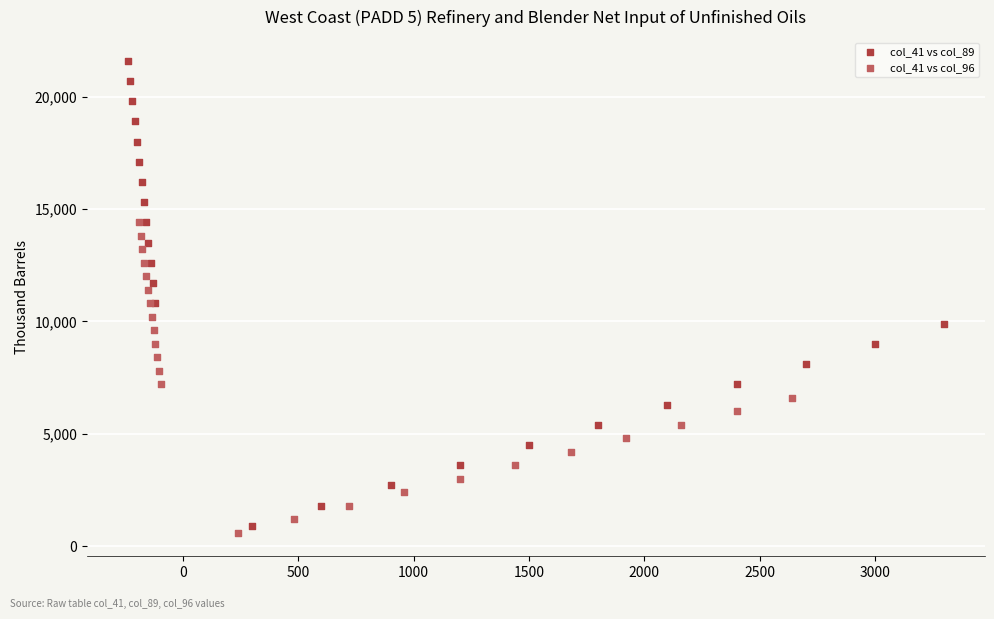

Which series has the largest Y range (max minus min)?

col_41 vs col_89